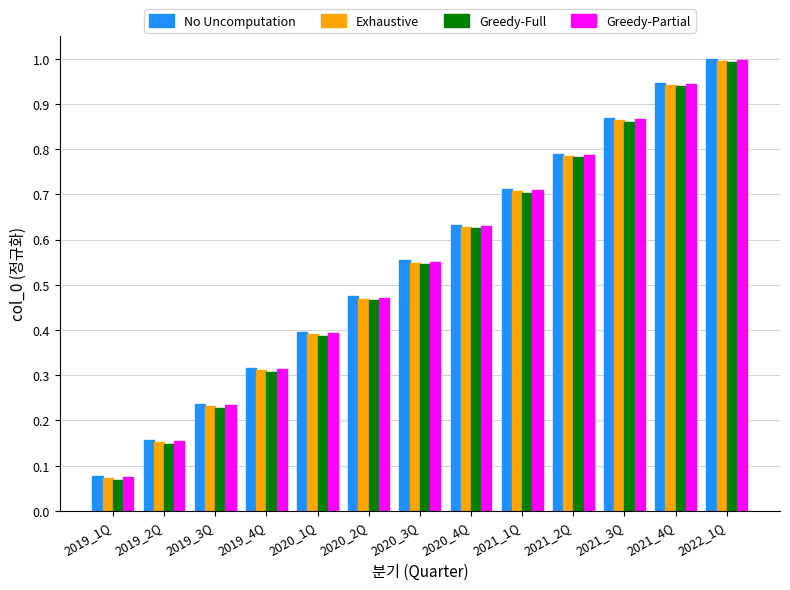

Count the number of data series in this chart.

4